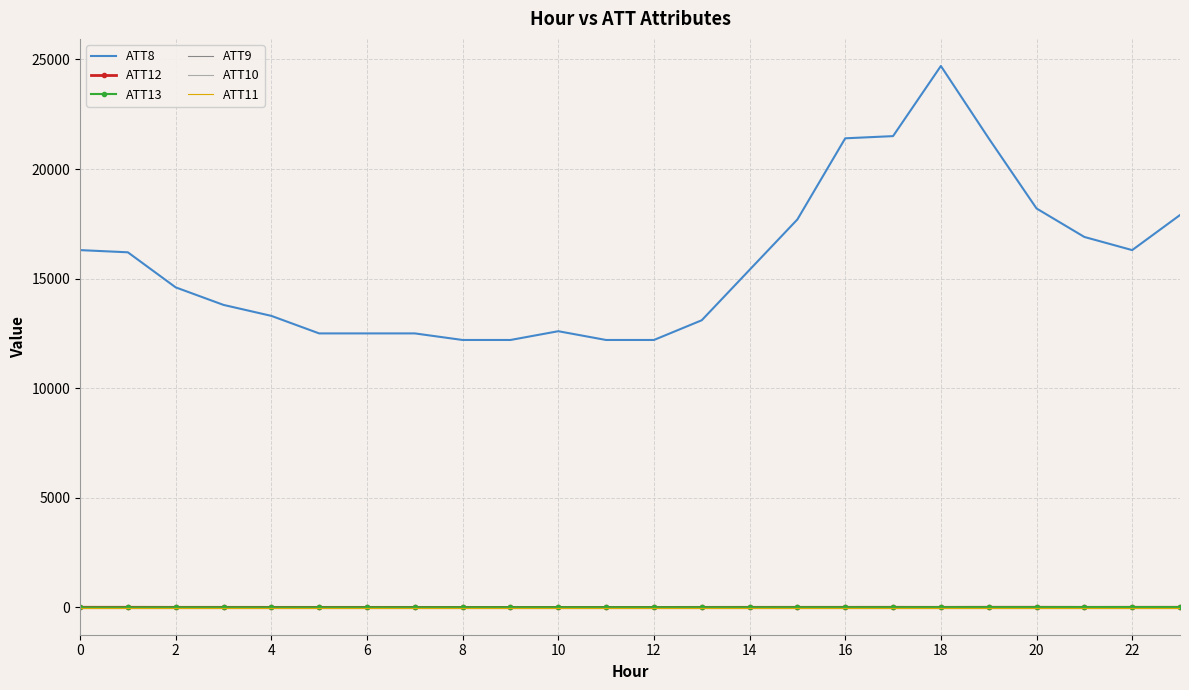

How many times do ATT12 and ATT13 cross each other?

1